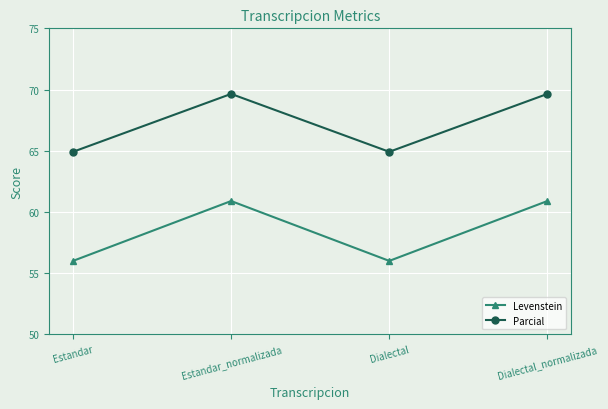

What is the value of the Levenstein point at the 3rd from the left?

56.0